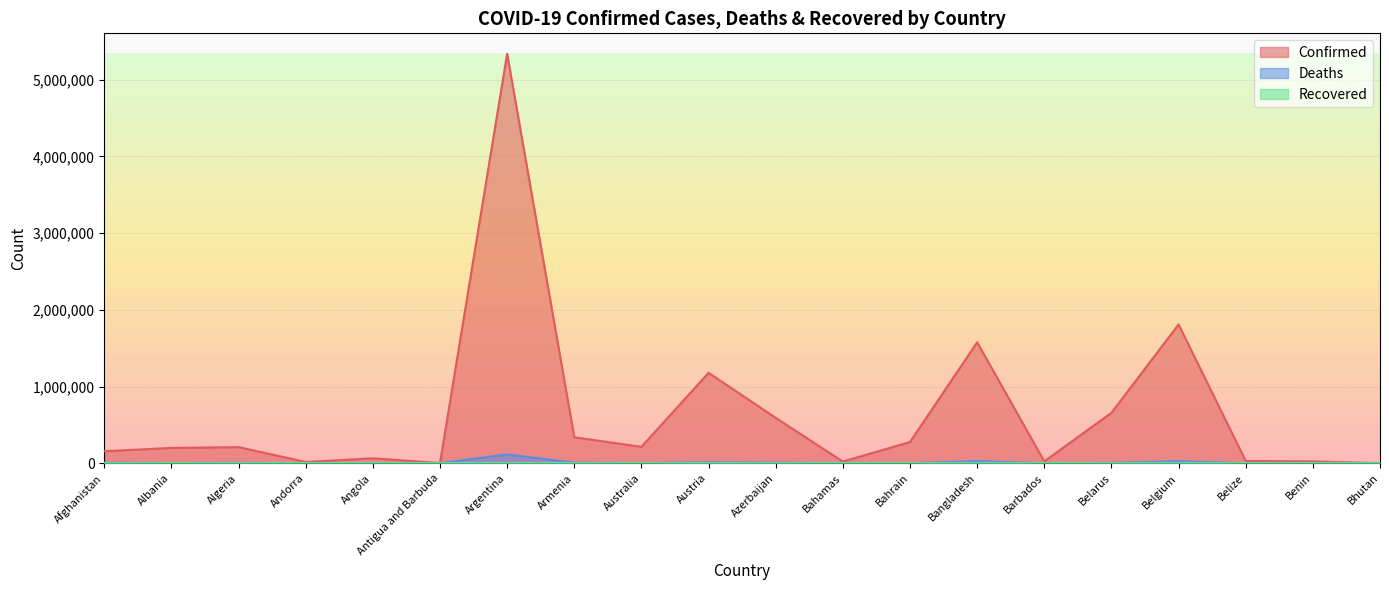

Which series has the largest total across all categories?

Confirmed